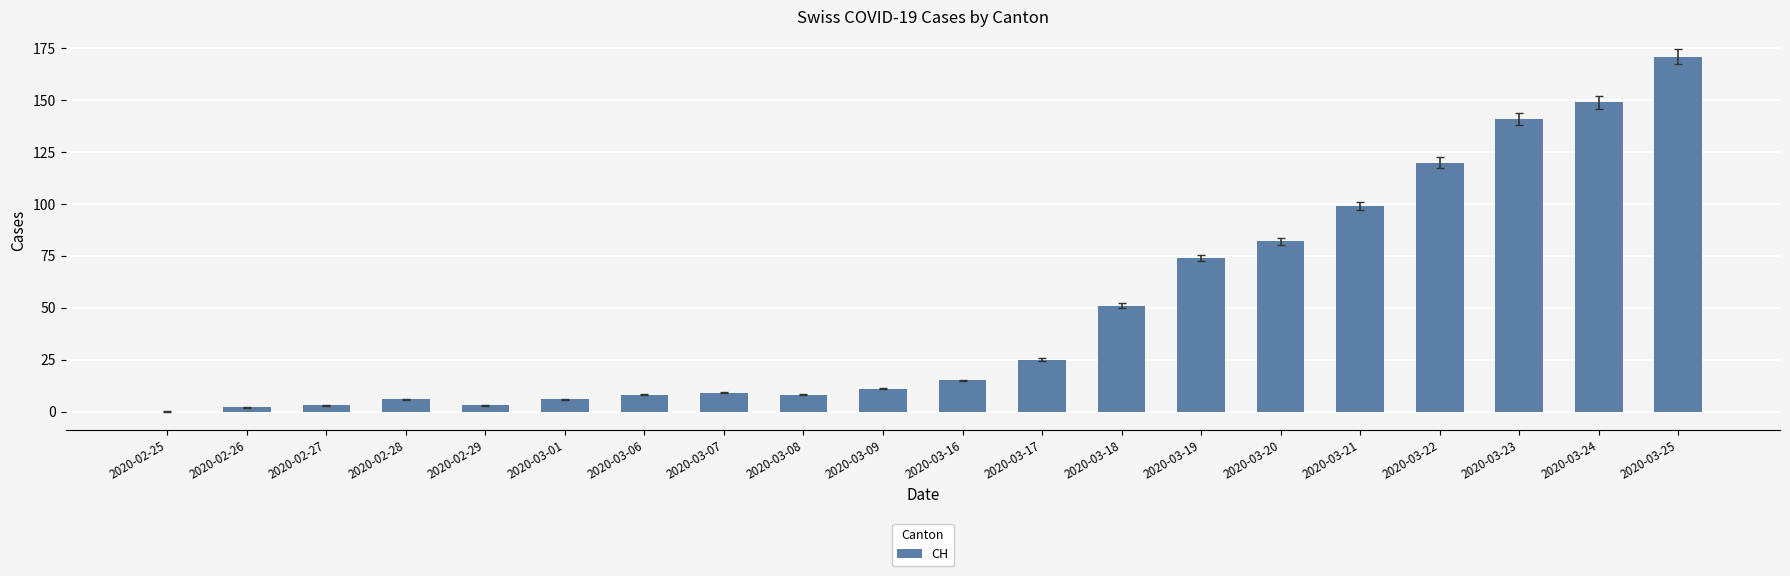

Where is the data nearest to the value 85?

2020-03-20